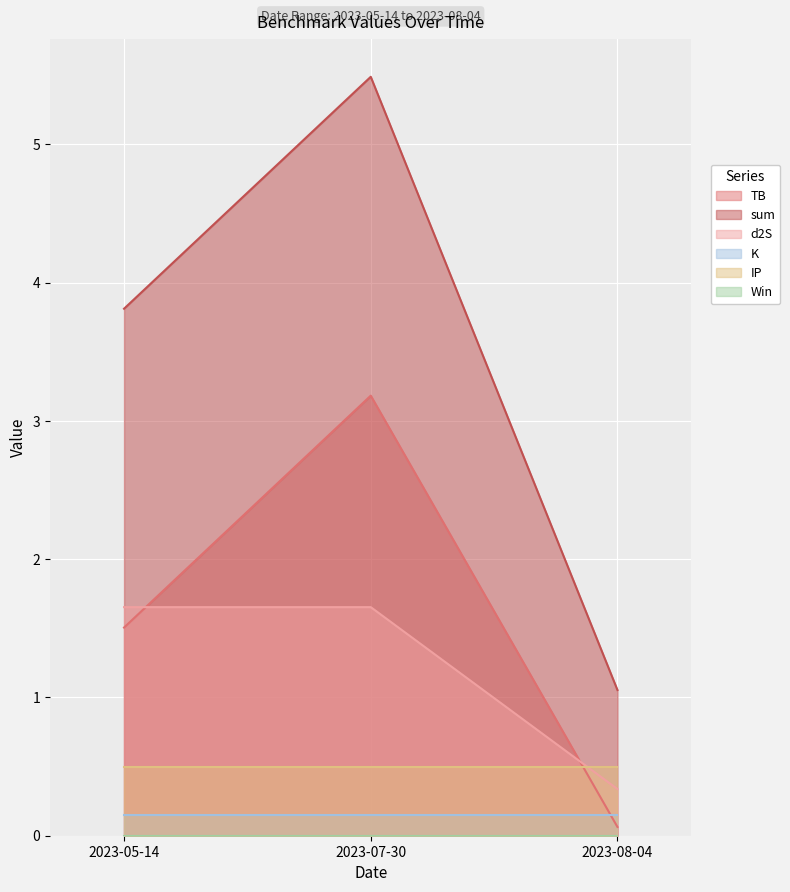

Does the chart display data point markers on the line(s)?

No